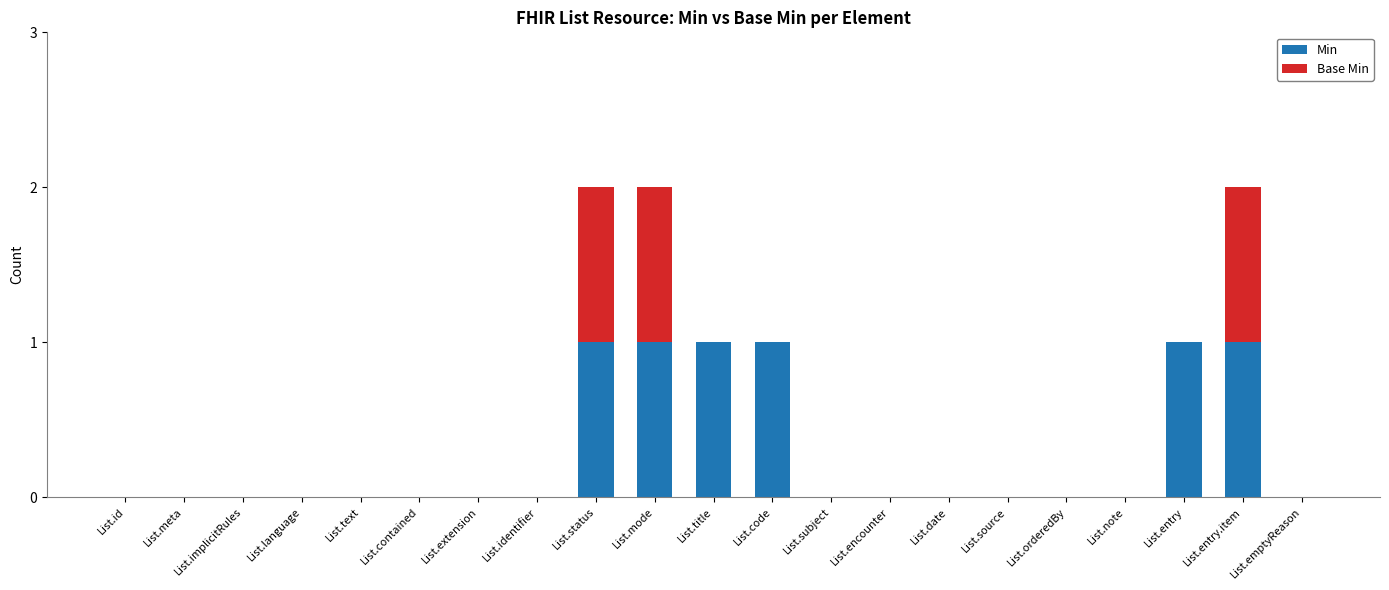

The Min series shows 2 at List.mode. True or false?

False